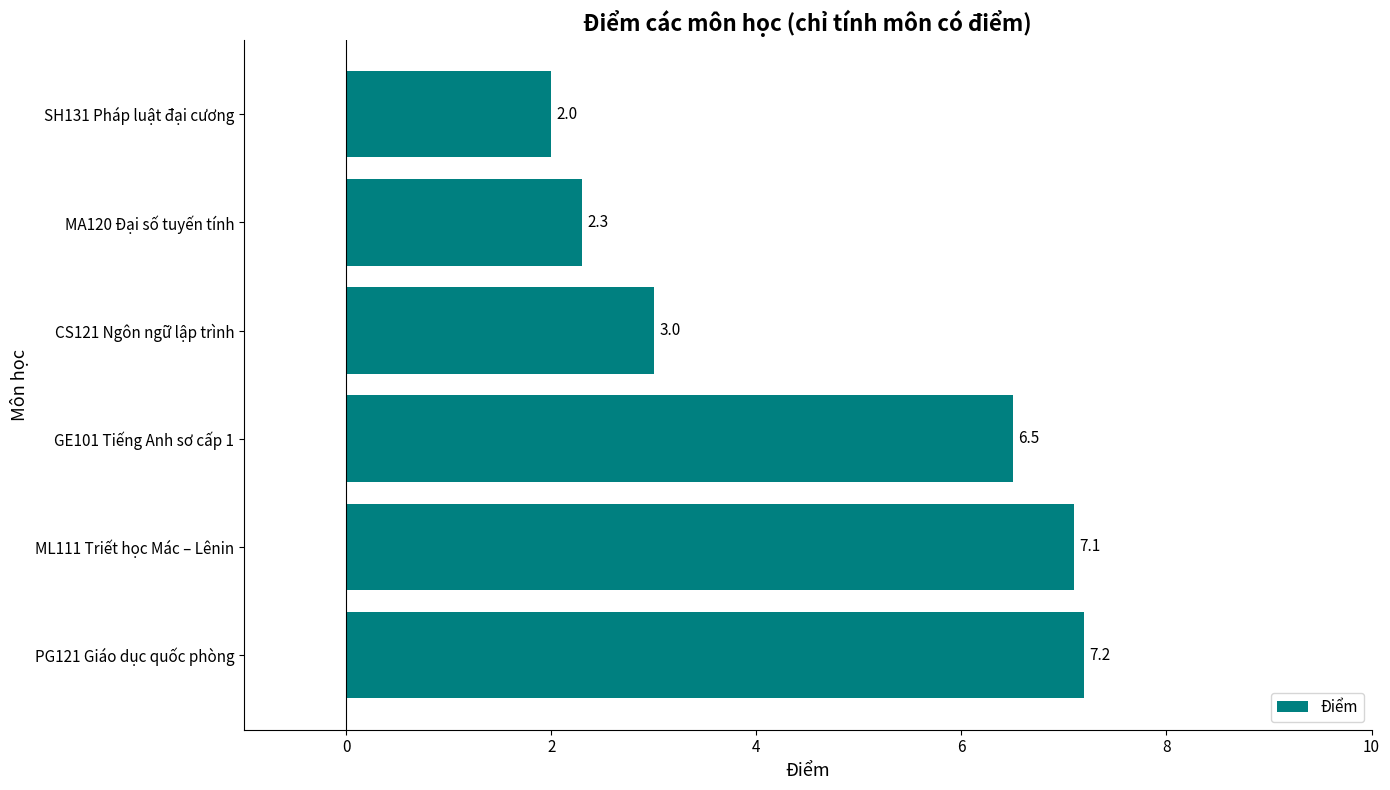

List the labels in order of value, largest first.

PG121 Giáo dục quốc phòng, ML111 Triết học Mác – Lênin, GE101 Tiếng Anh sơ cấp 1, CS121 Ngôn ngữ lập trình, MA120 Đại số tuyến tính, SH131 Pháp luật đại cương